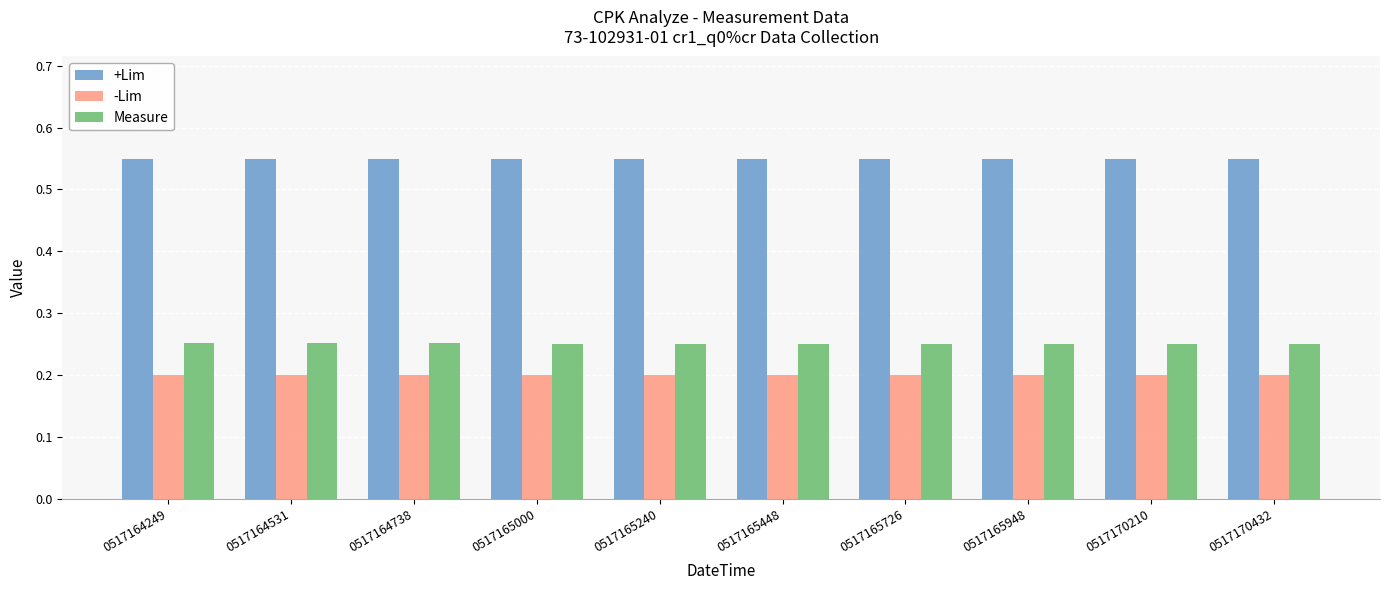

What is the value of the -Lim bar at the 5th from the left?

0.2